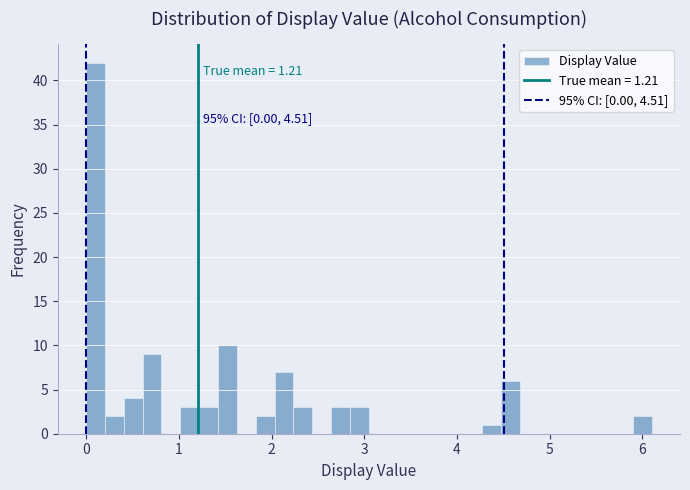

Around what value on the x-axis is the tallest bar? Give the approximate position of its centre, as read against the axis.

0.1